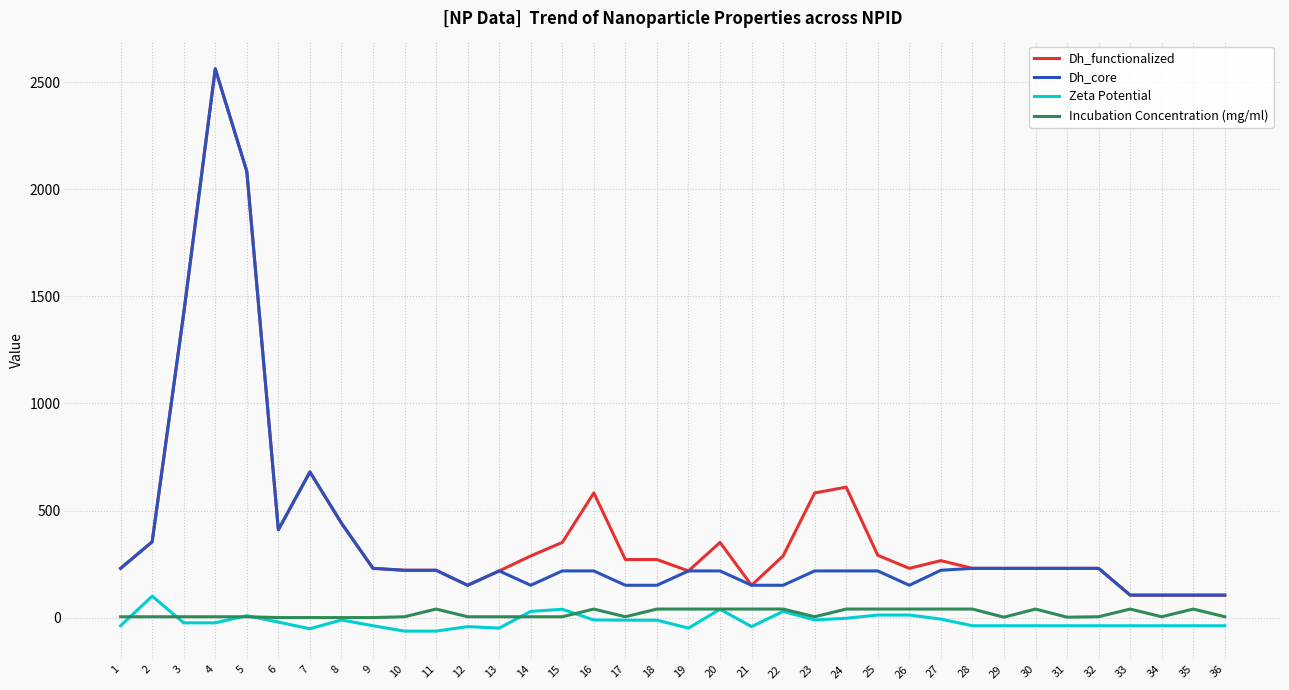

What is the smallest value displayed?

-63.0